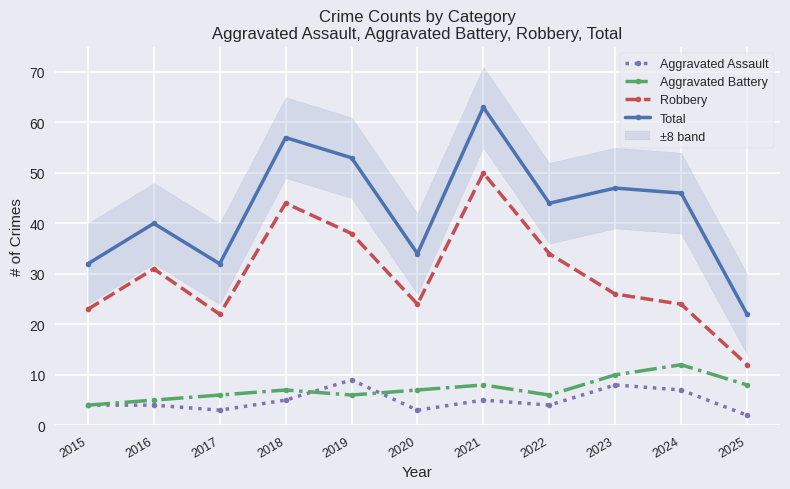

Where is Aggravated Battery nearest to the value 8?

2021